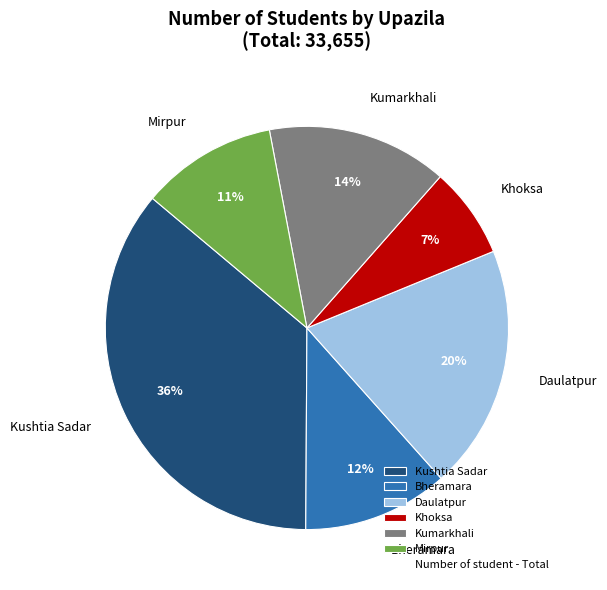

Approximately how many times larger is the value at Khoksa compared to Kumarkhali?

0.5